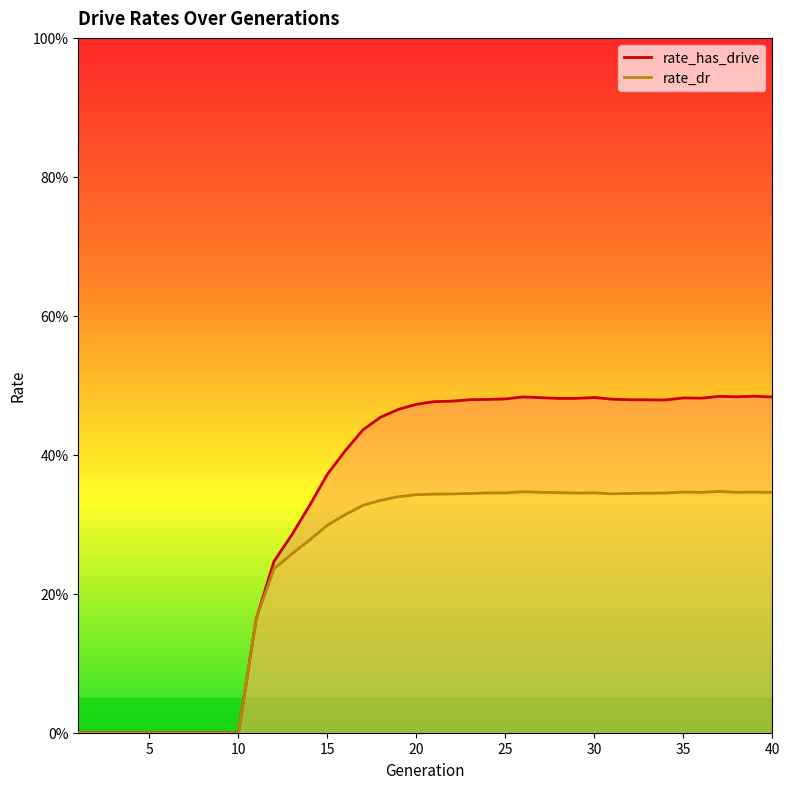

Which category has the lowest value in the rate_dr series?

1